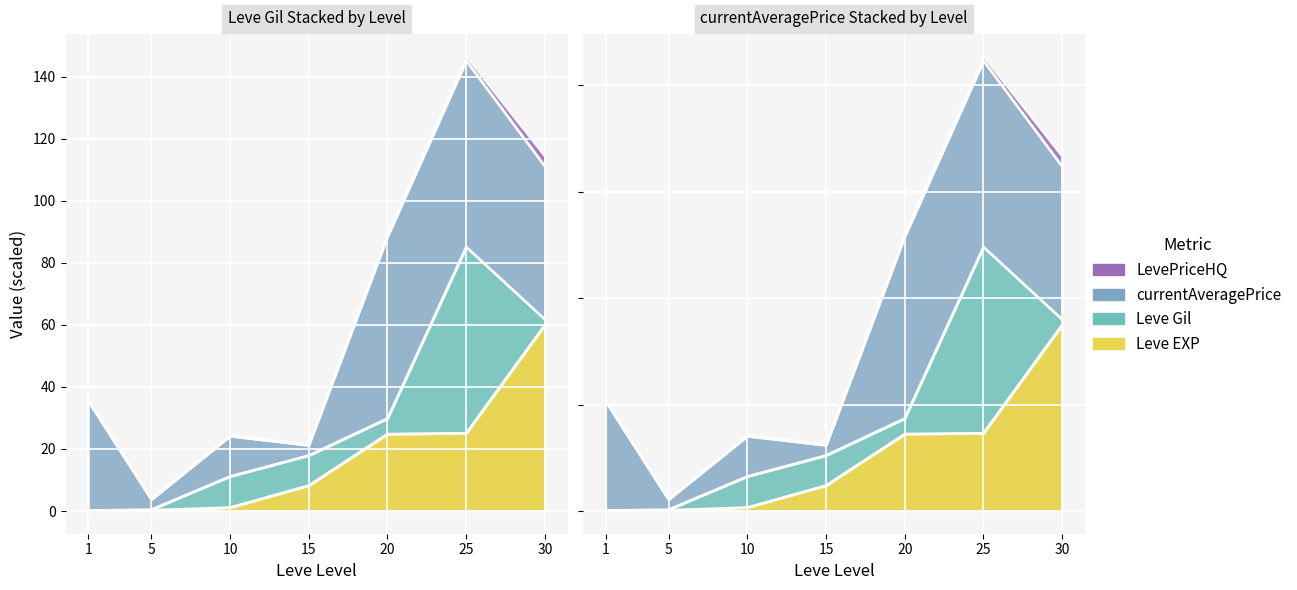

What value does the Leve EXP series have at 1?

0.1